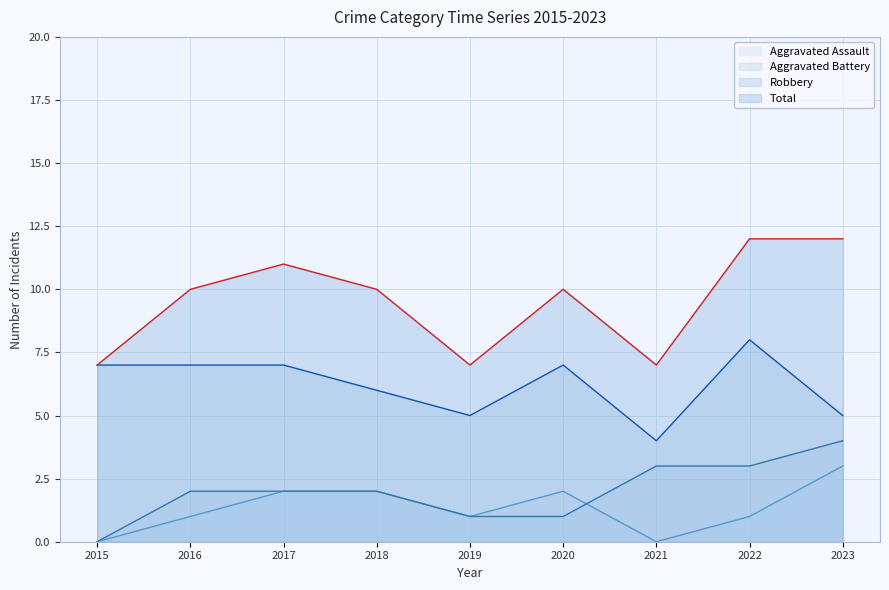

What is the sum of all Total values?

86